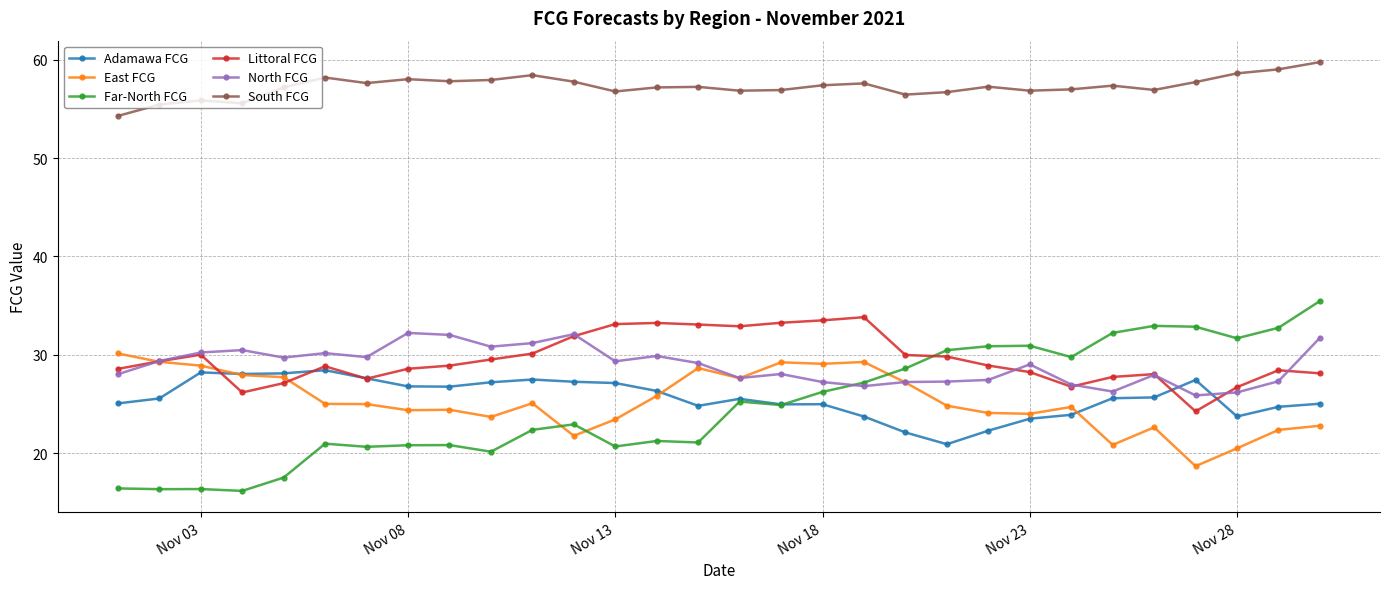

What is the value of the East FCG point at the 25th from the left?

20.8